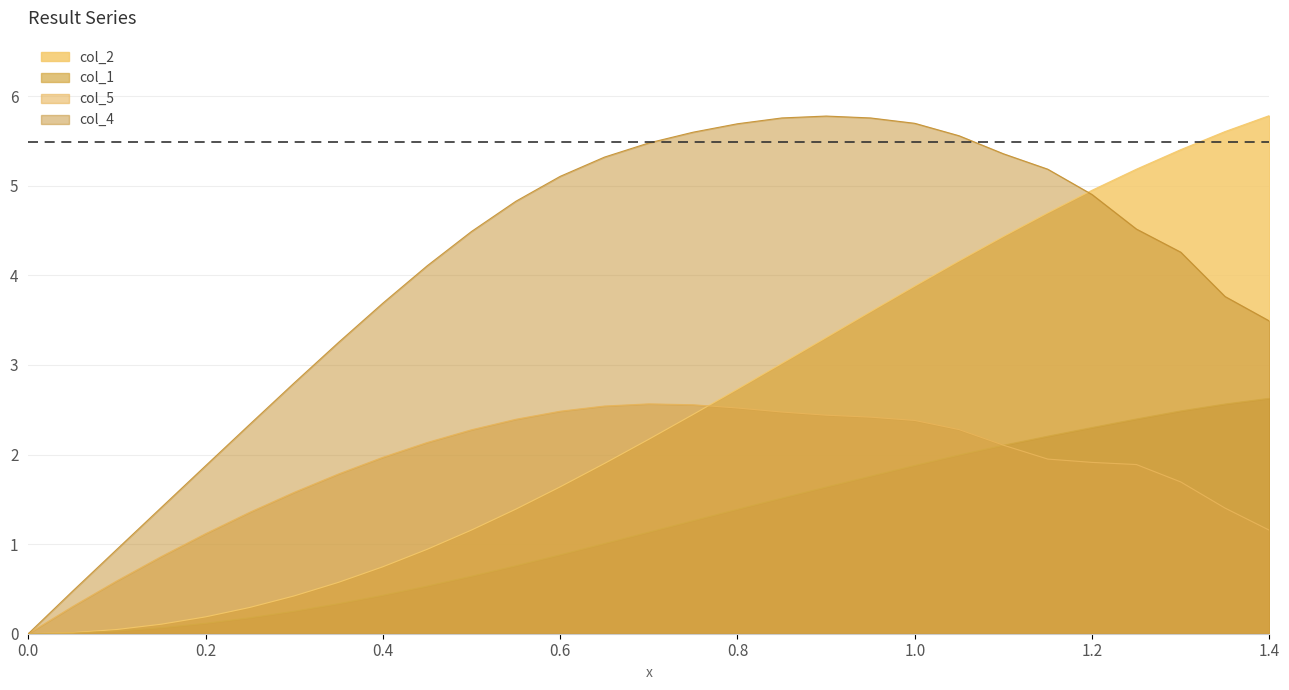

The value of col_2 at 0.2 is 0.2. True or false?

True